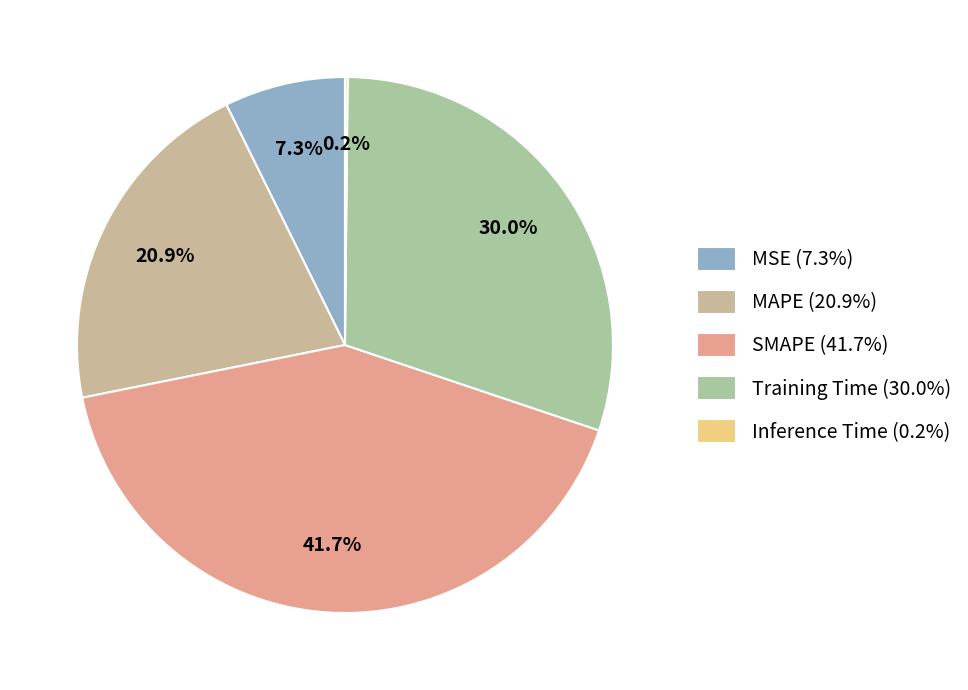

The SMAPE slice represents 55% of the pie. True or false?

False